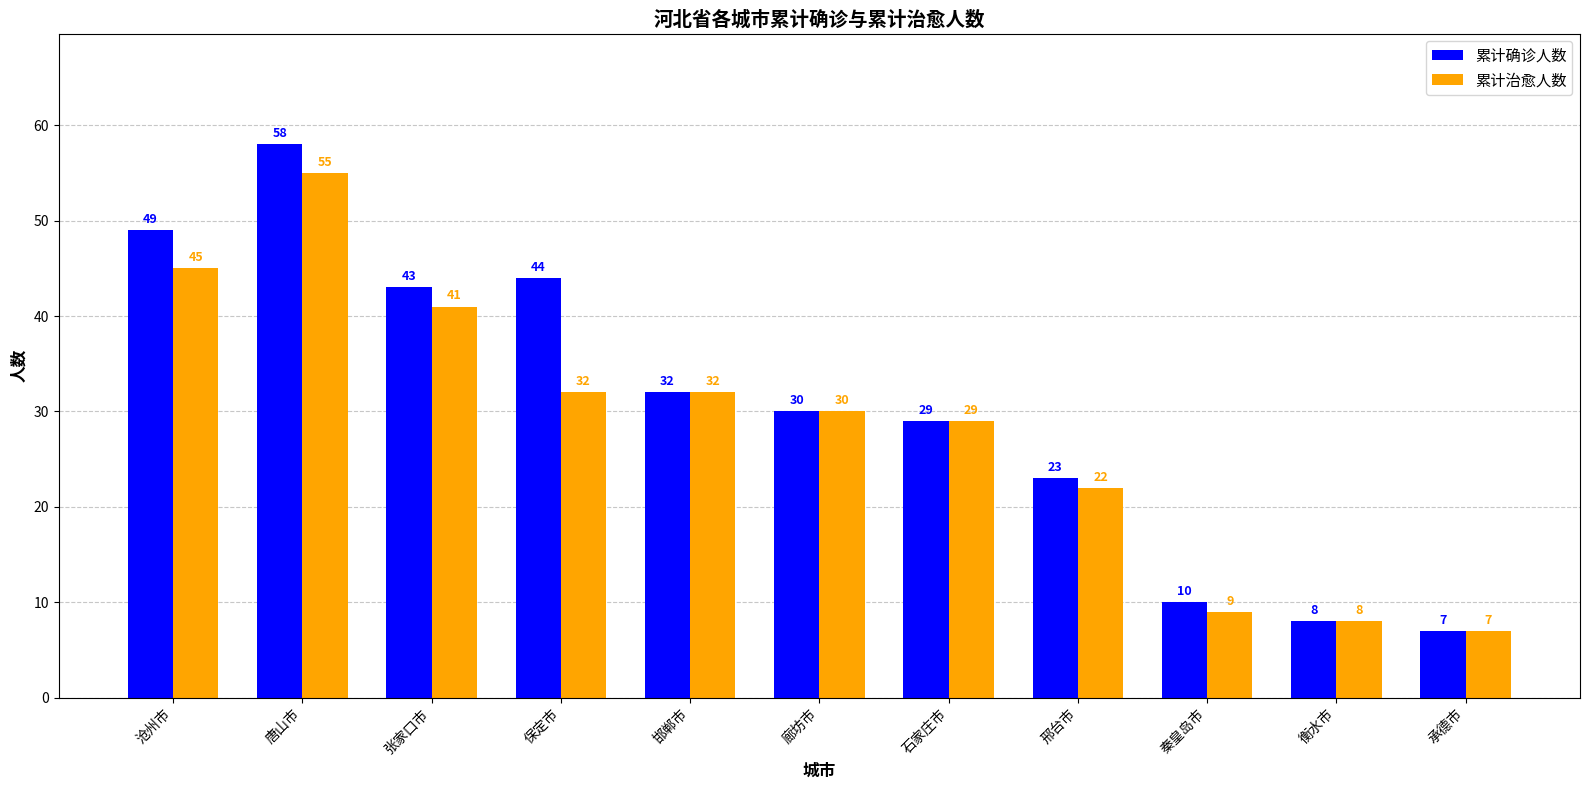

What is the difference between the second highest and second lowest values in the 累计治愈人数 series?

37